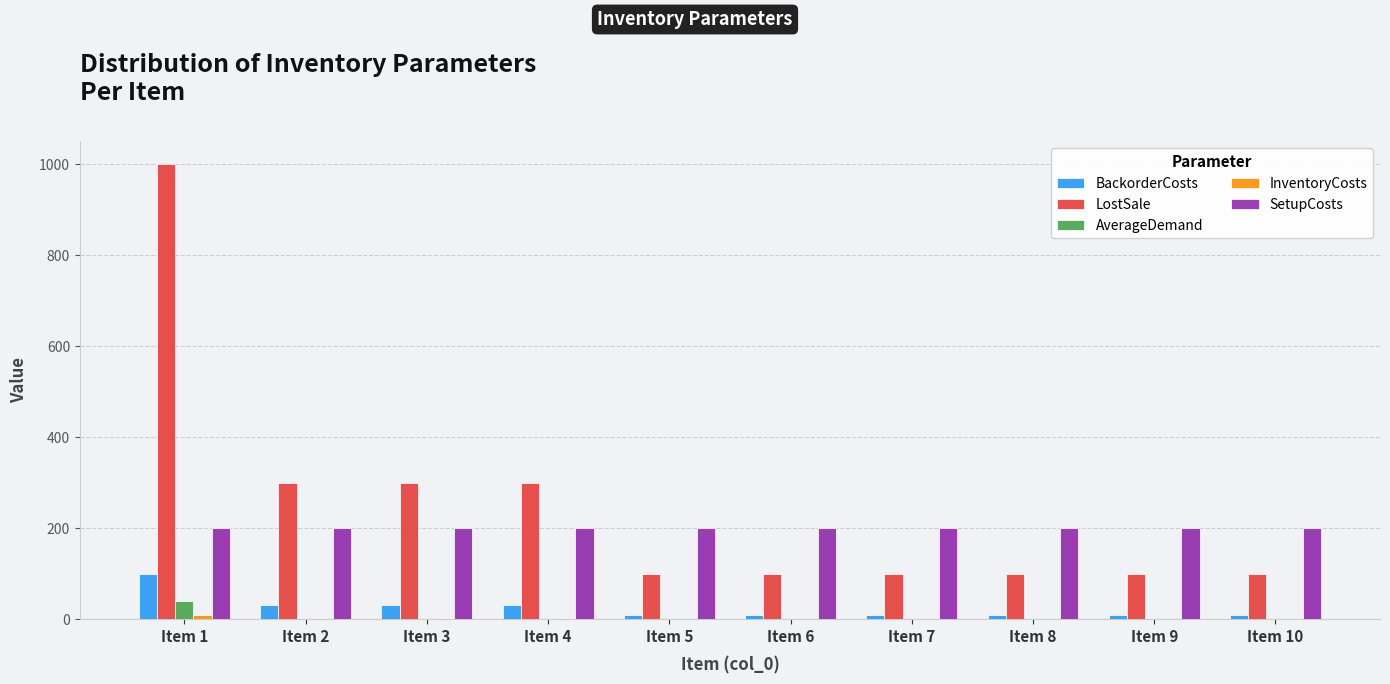

What is the maximum value shown in the chart?

1000